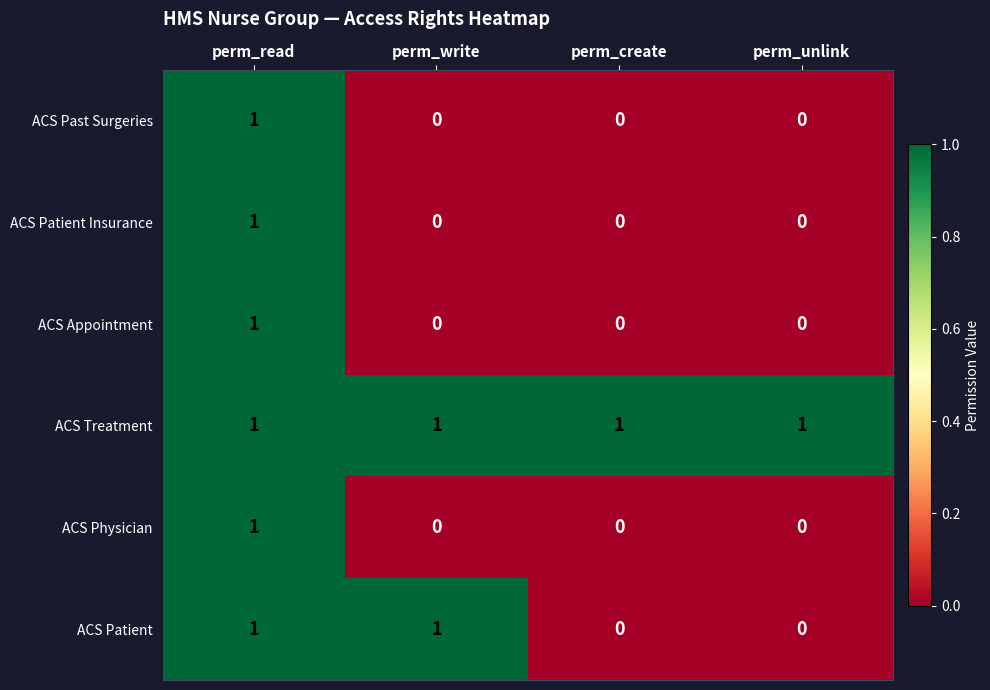

At which label does ACS Appointment reach its peak?

perm_read